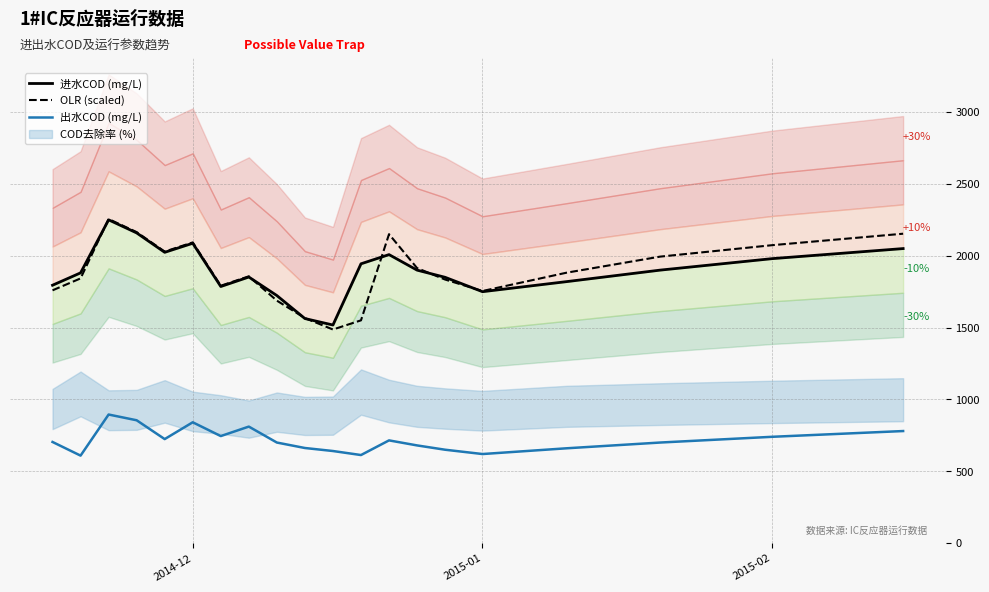

True or false: OLR (scaled) and 出水COD (mg/L) intersect in this chart.

False